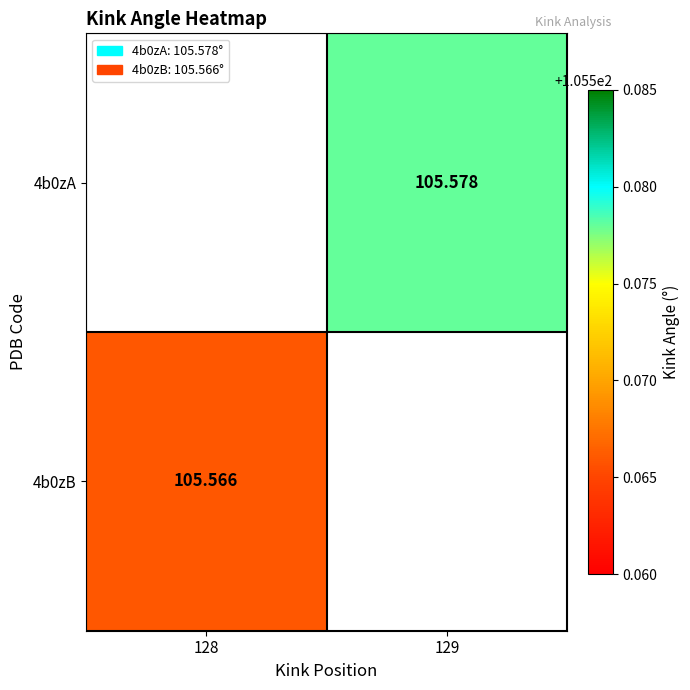

Is the value of 4b0zA at 129 greater than the value of 4b0zB at 129?

No